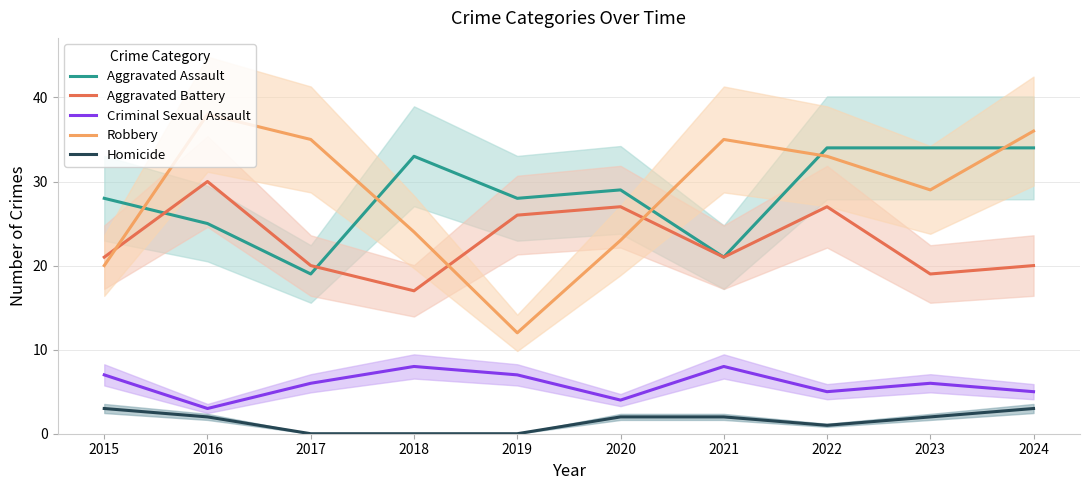

Which category has the lowest value in the Aggravated Assault series?

2017